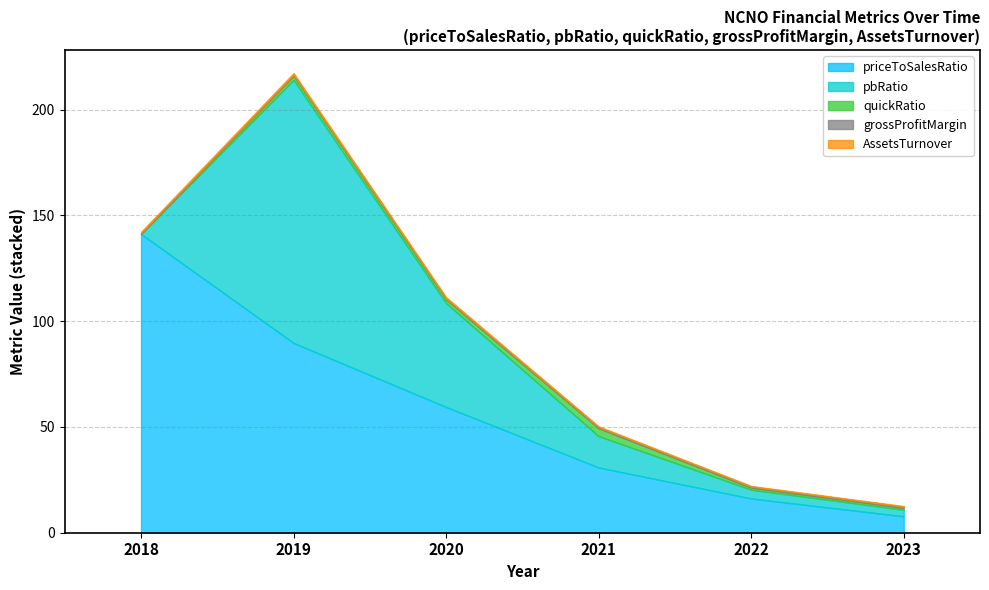

Which category has the highest value across all series?

2018